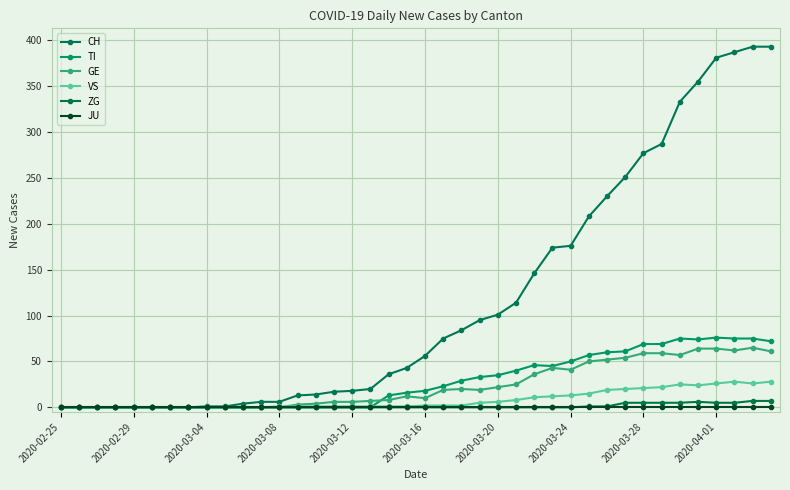

True or false: JU has more than 2 points higher than both neighbors.

False